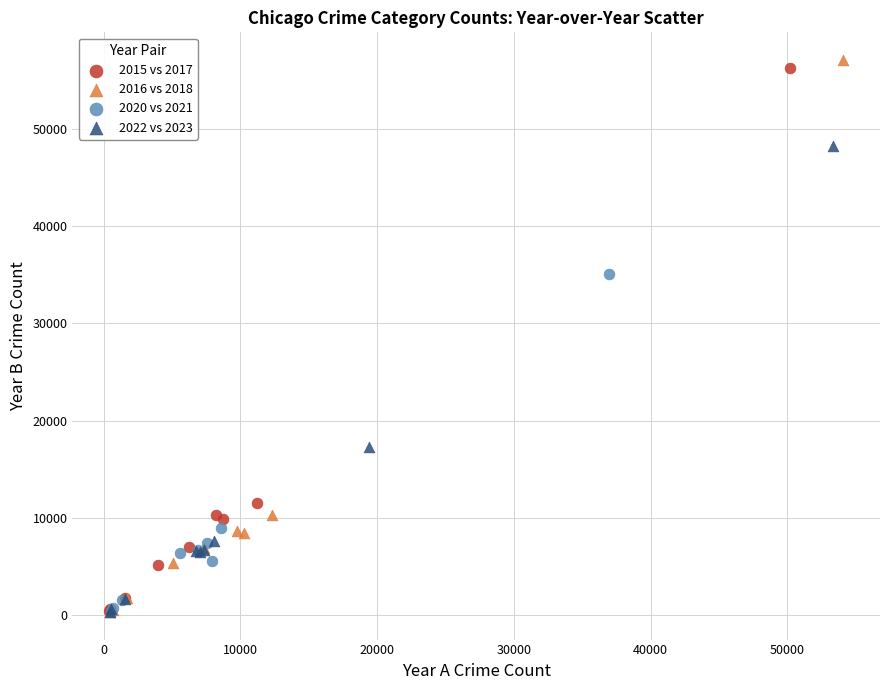

What are all the series names shown in the legend?

2015 vs 2017, 2016 vs 2018, 2020 vs 2021, 2022 vs 2023